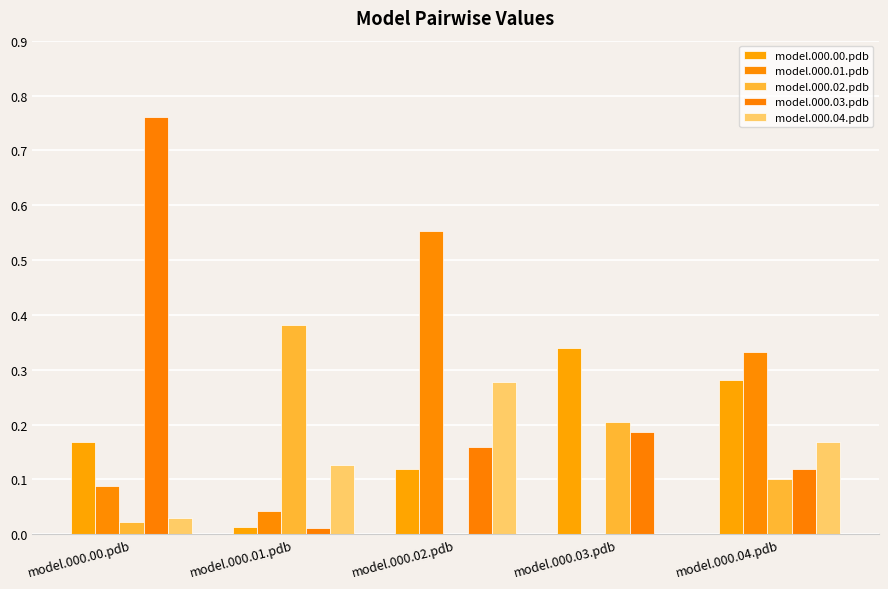

Does the chart contain stacked bars?

No